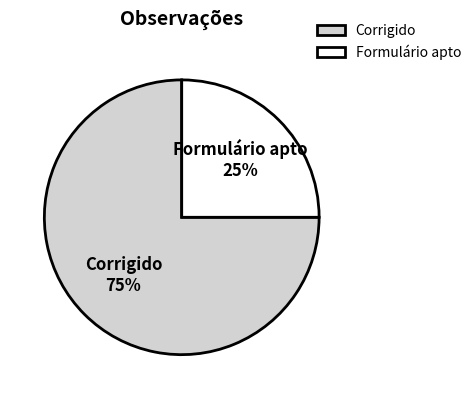

Which slice is the largest?

Corrigido